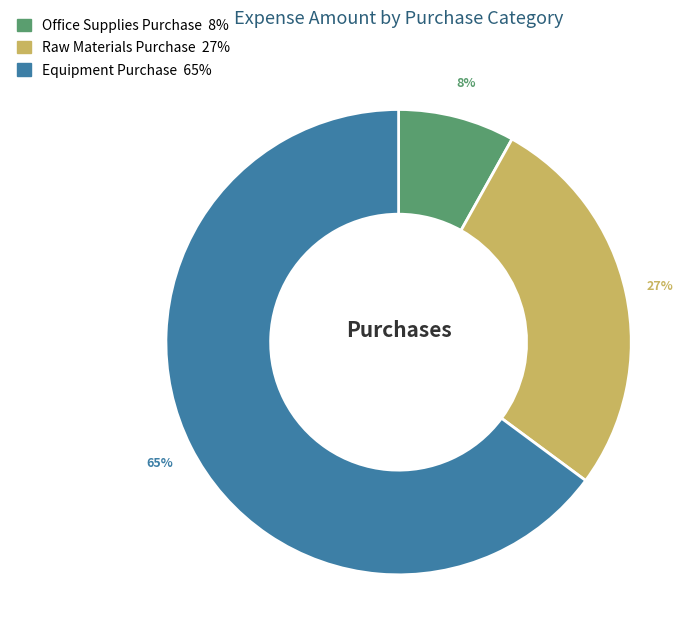

To the nearest percent, what portion does Equipment Purchase represent?

65%